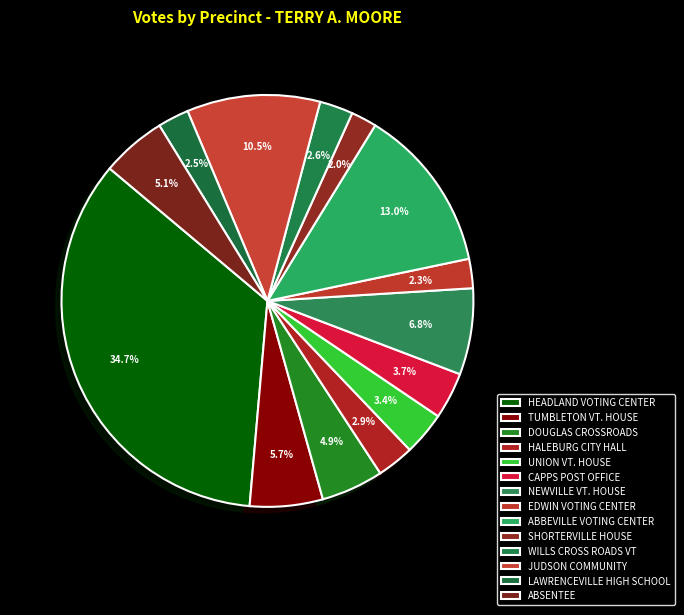

What is the smallest slice in the pie chart?

SHORTERVILLE HOUSE